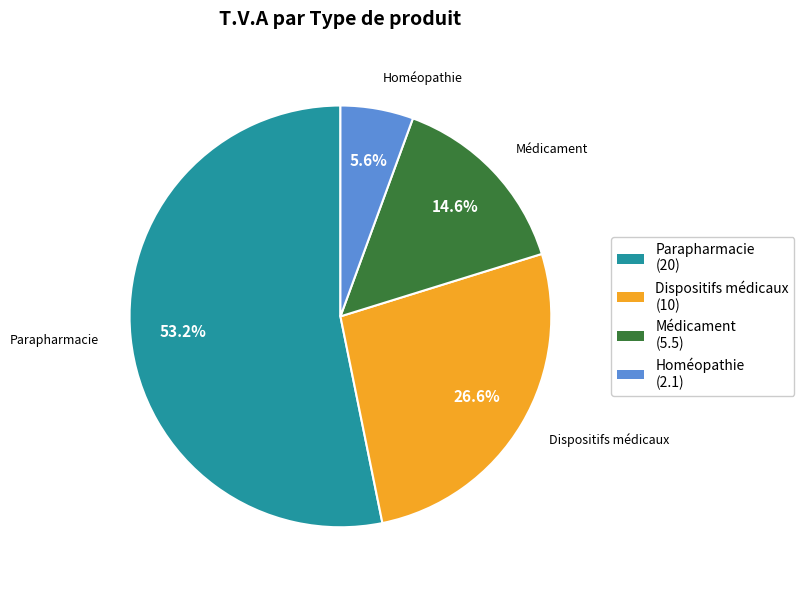

Which slice is the largest?

Parapharmacie (20)